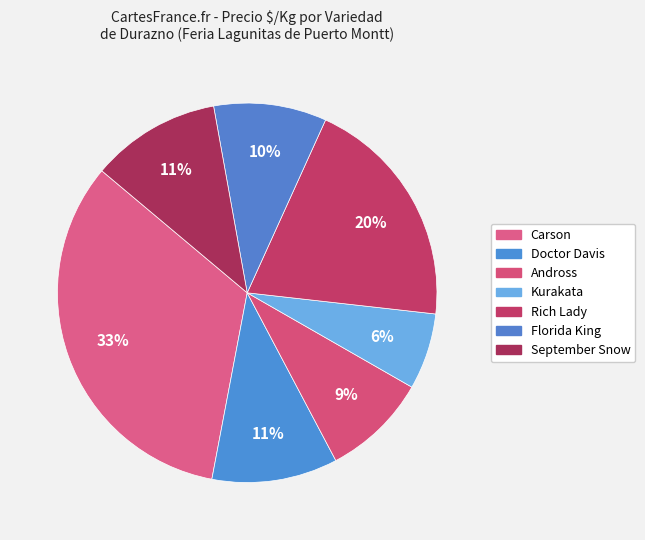

How many slices are in this pie chart?

7